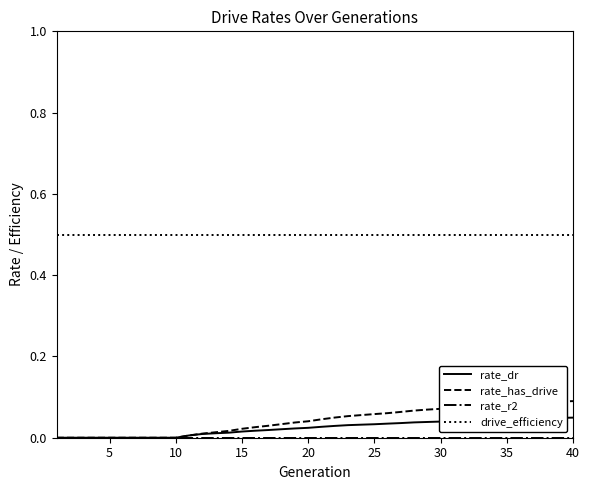

True or false: drive_efficiency and rate_has_drive cross at least once.

False